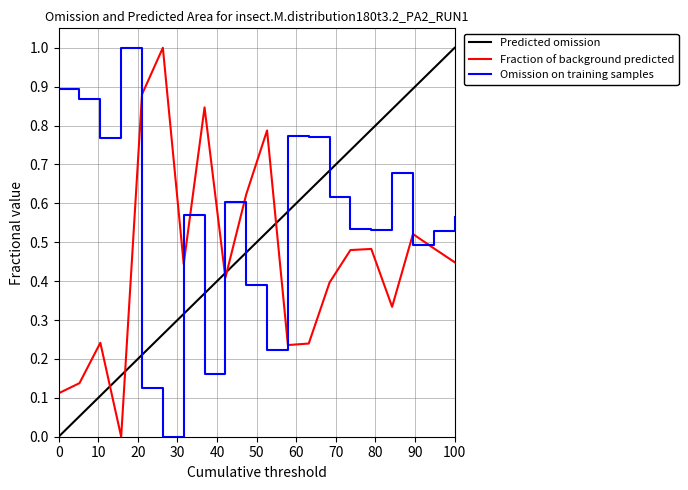

Count the Fraction of background predicted values in the range 0 to 1.

20